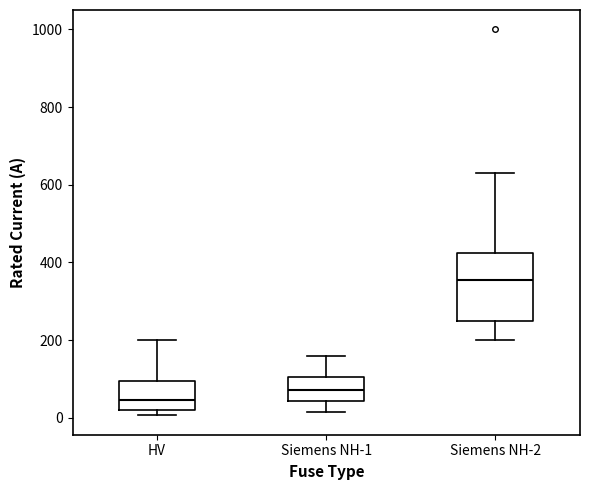

Reading left to right, transcribe this box plot: for each box, give where its median line is, the range the box spans, and where its two whiskers end, as read against the y-axis. The values are not printed on the chart, so give them approximately, as read against the axis.

HV: median 40, box 20 to 100, whiskers 0 to 200
Siemens NH-1: median 80, box 40 to 100, whiskers 20 to 160
Siemens NH-2: median 360, box 260 to 420, whiskers 200 to 640